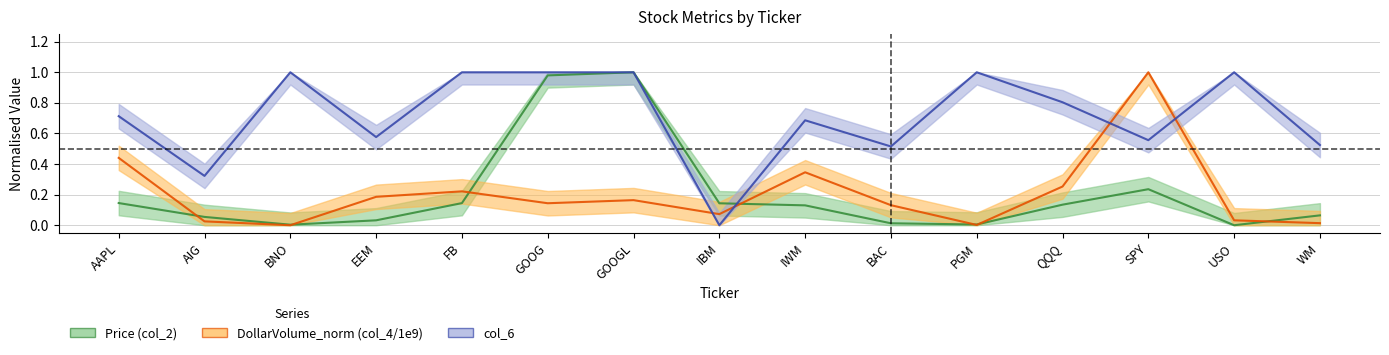

What is the total value across all series at EEM?

0.8